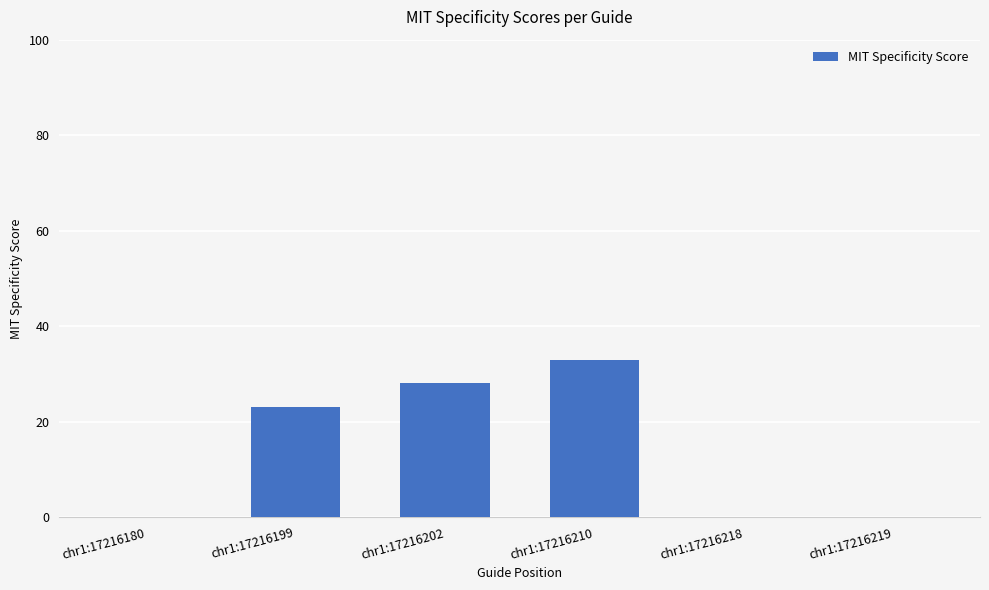

At which category does the chart reach its peak across all series?

chr1:17216210